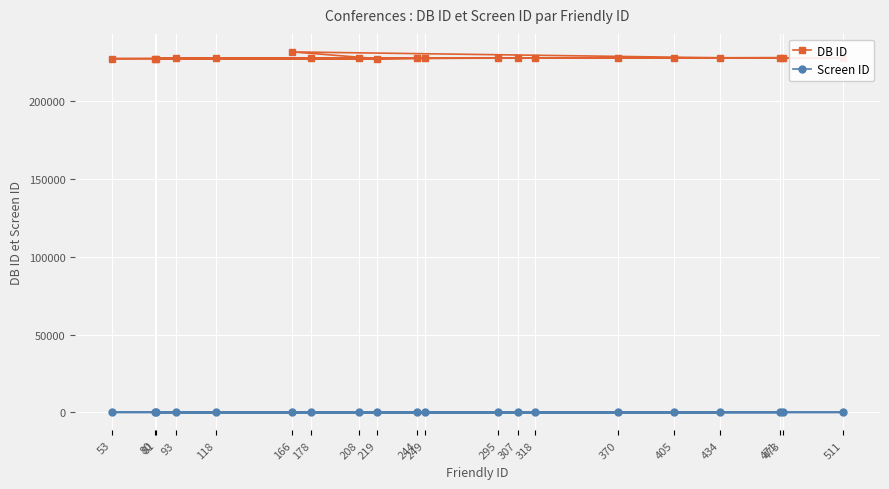

At how many categories does at least one series exceed 68437?

20